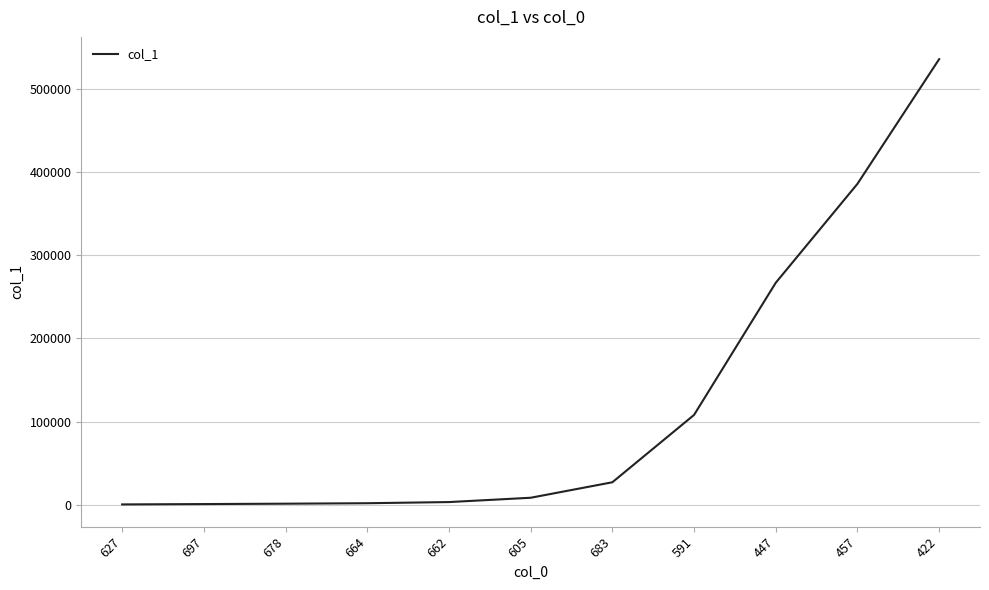

True or false: the data shows 1800 at 664.

True